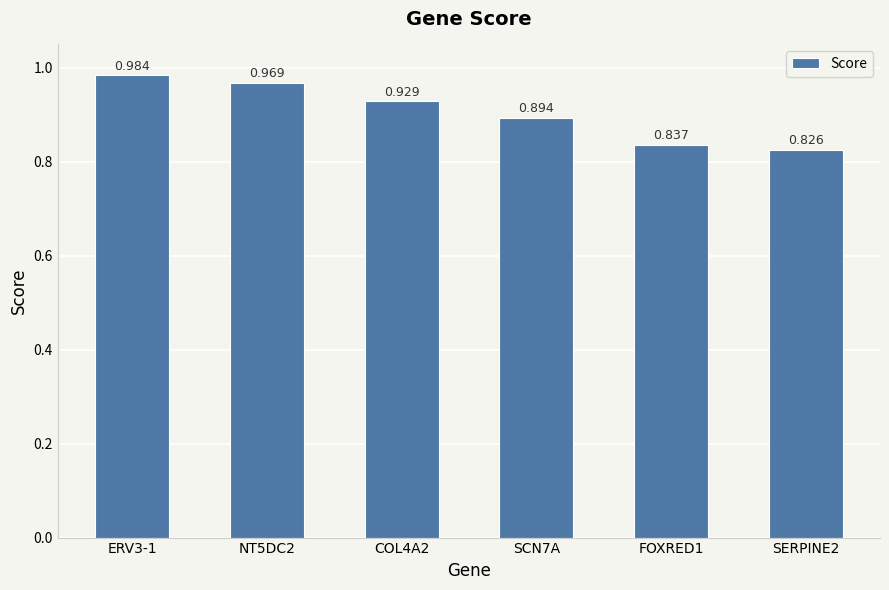

What is the sum of all values?

5.4